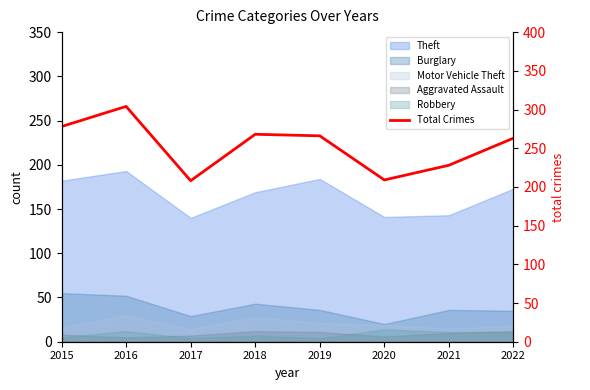

The chart shows a value of 395 at 2021. True or false?

False